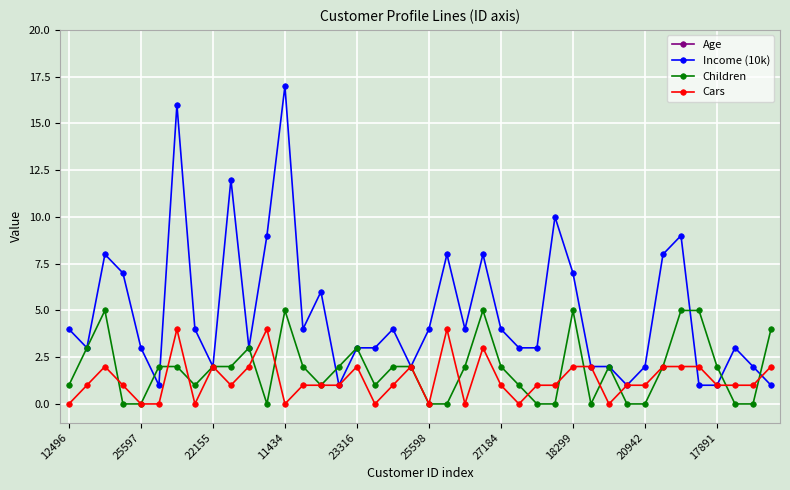

In Children, how many points are lower than both neighbors (excluding endpoints)?

5